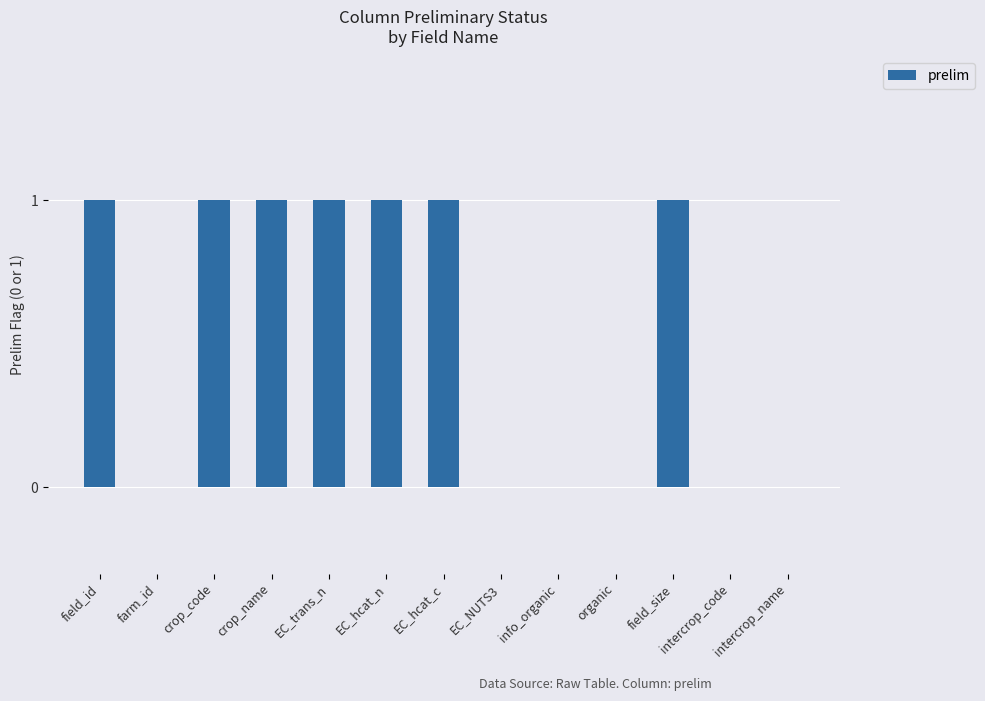

What is the sum of all values?

7